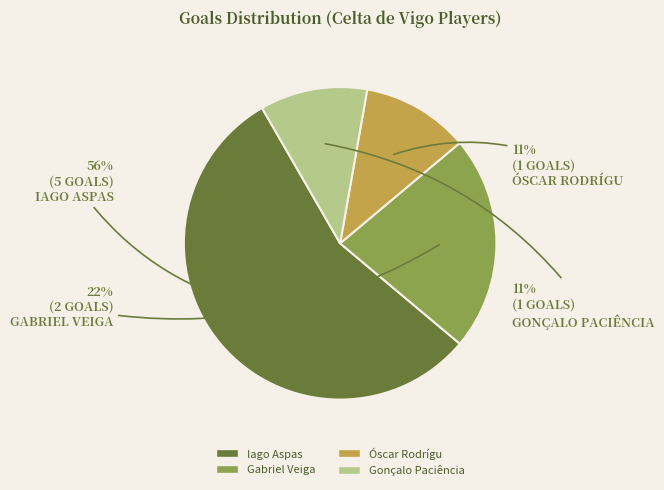

Is there any slice that represents more than half of the pie?

Yes